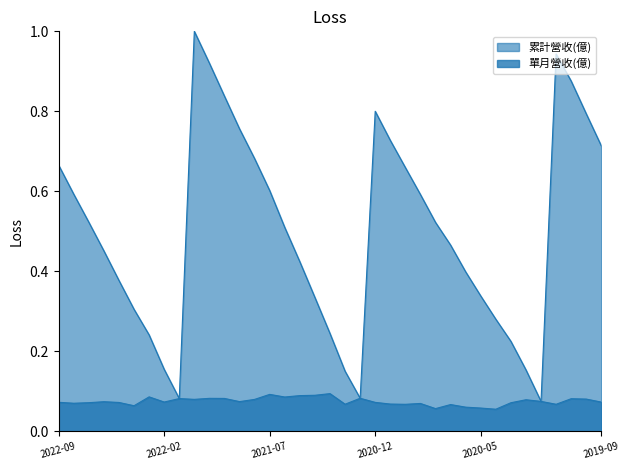

Rank the series by their average value, from highest to lowest.

累計營收(億), 單月營收(億)